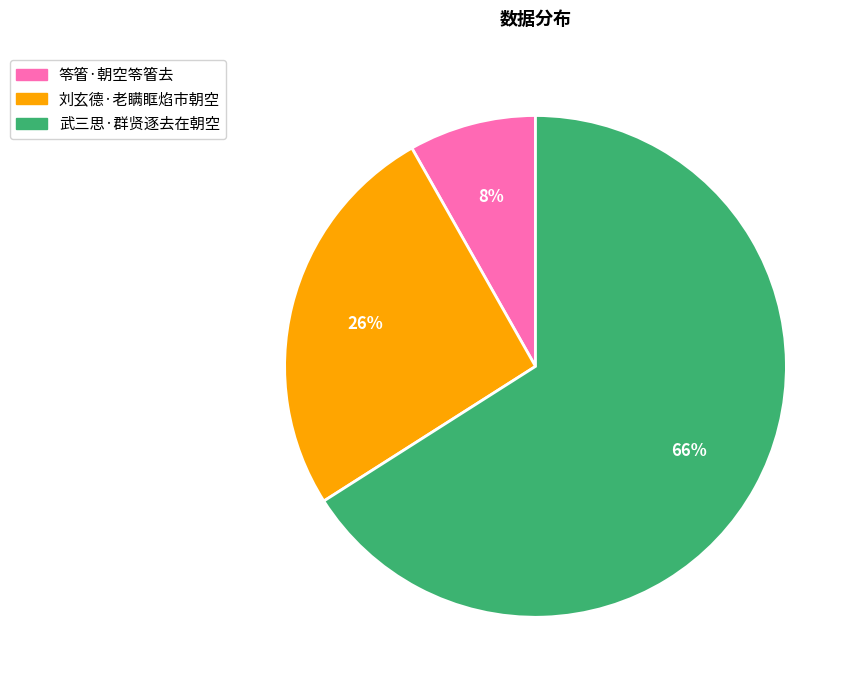

Does 笭箵·朝空笭箵去 represent more than half of the total?

No